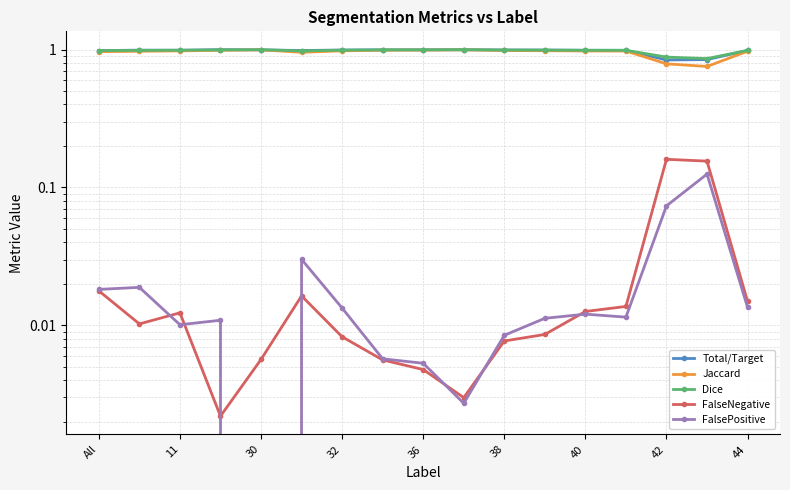

Where is the first local minimum for Dice?

38